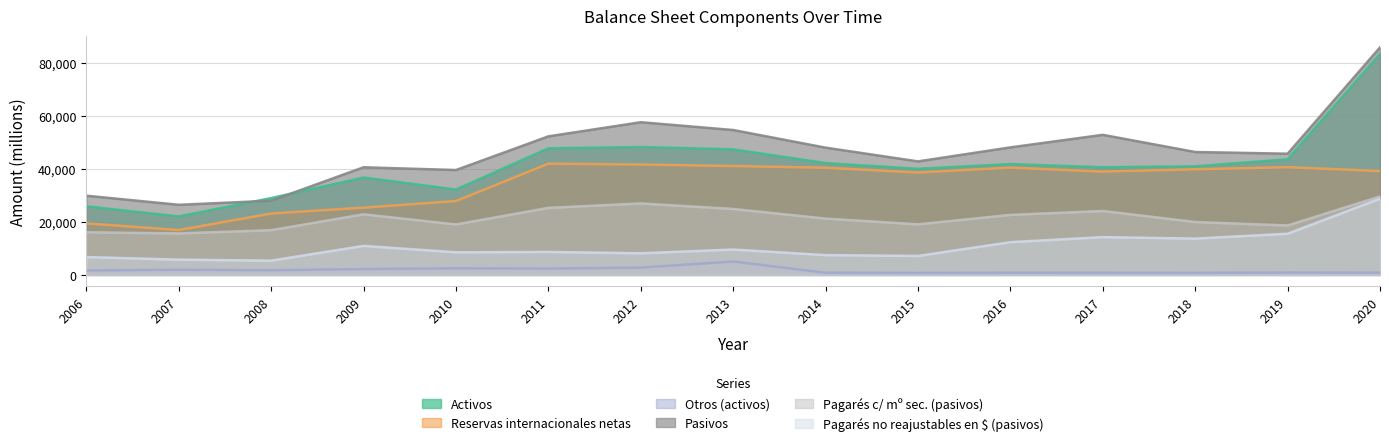

Which series has the largest range (max minus min)?

Activos